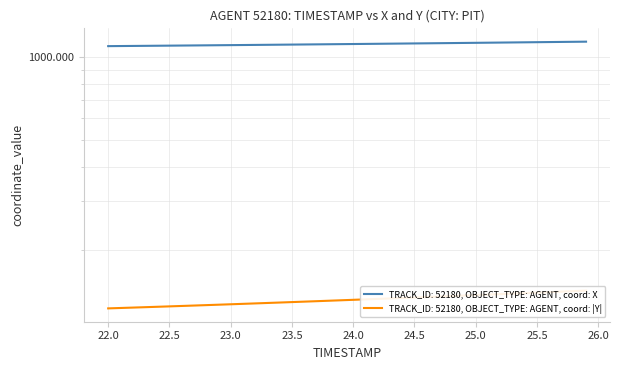

True or false: Y and X cross at least once.

False